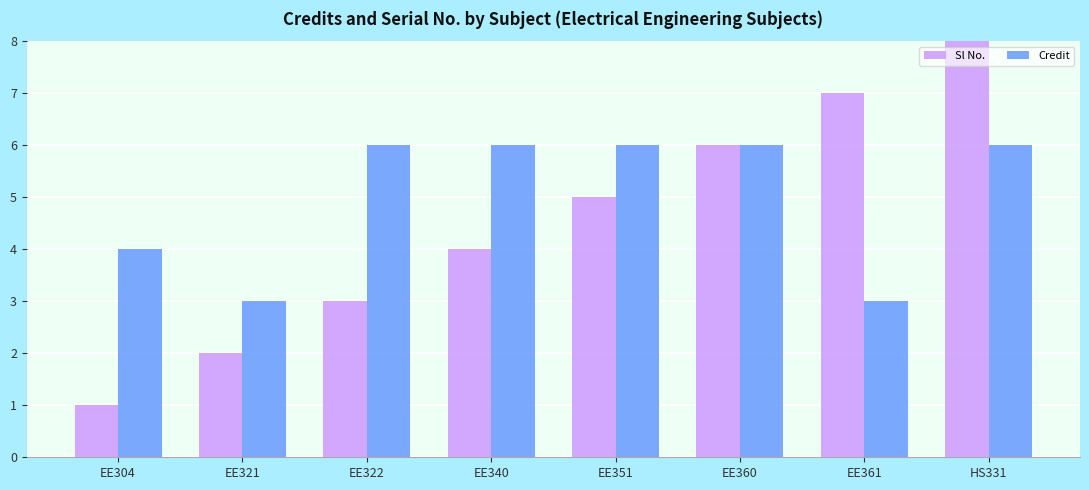

Which series changed the most between EE360 and HS331?

Sl No.